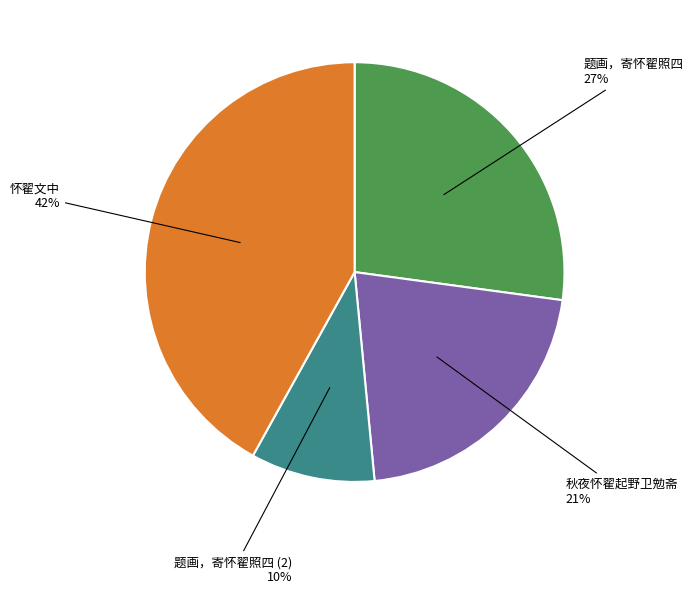

Which slice is the largest?

怀翟文中